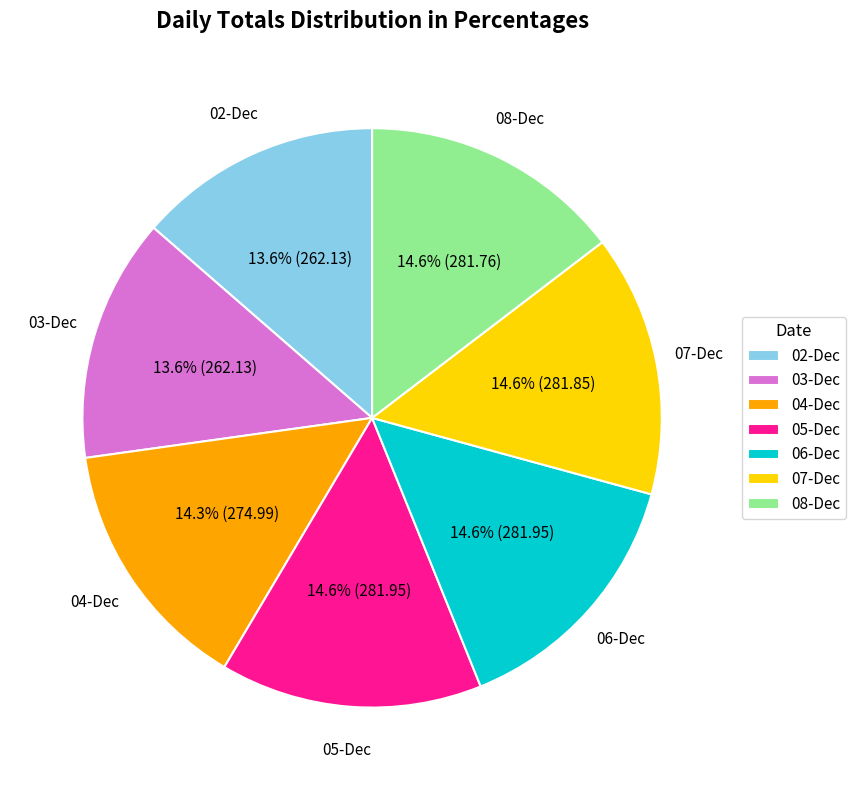

Do 04-Dec and 03-Dec together represent more than half of the pie?

No